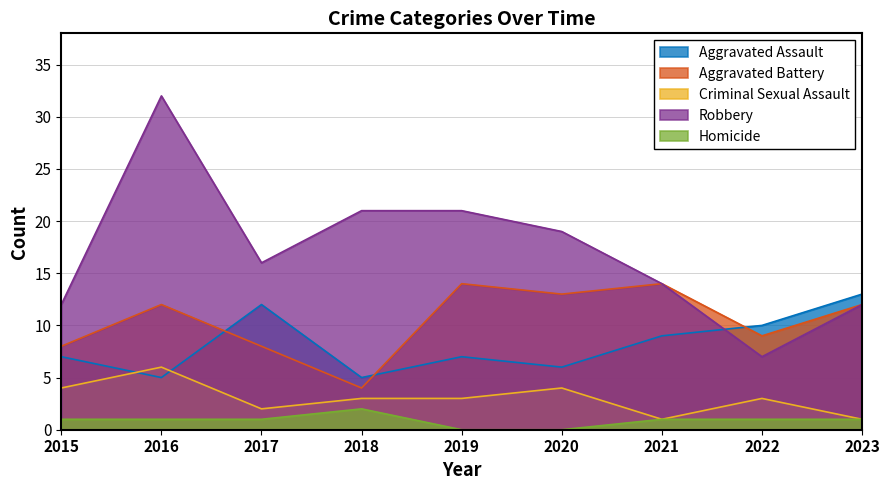

What is the maximum value shown in the chart?

32